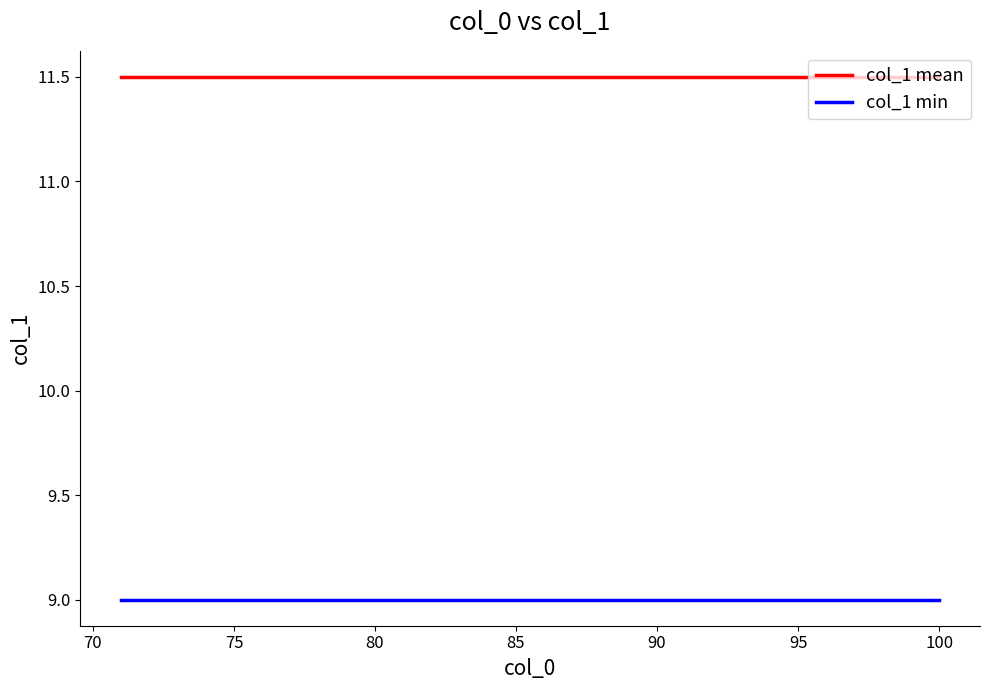

What is the maximum value for col_1 mean?

11.5